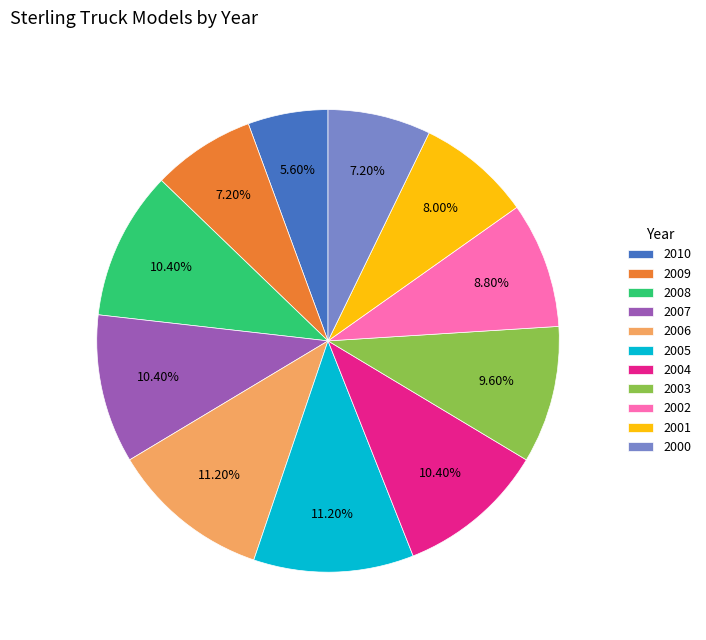

What is the ratio of the value at 2005 to the value at 2009?

1.6